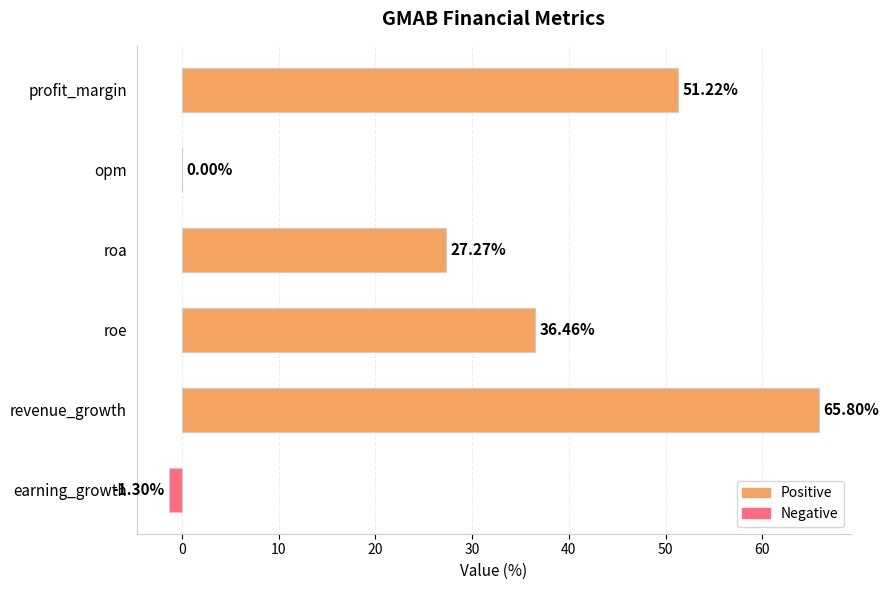

How many data points are above 36?

3